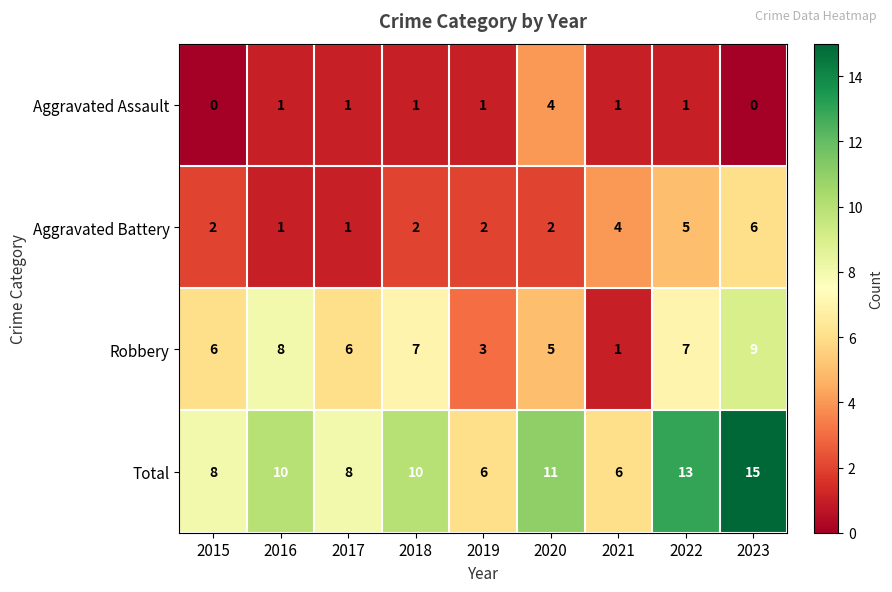

Which series has the largest total across all categories?

Total